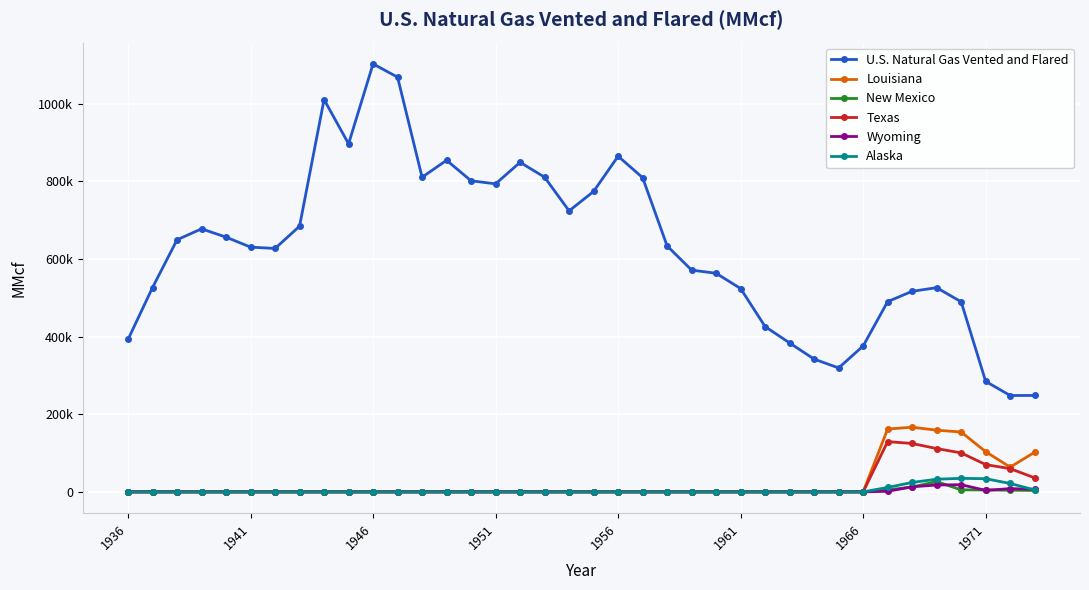

Which series has the largest range (max minus min)?

U.S. Natural Gas Vented and Flared